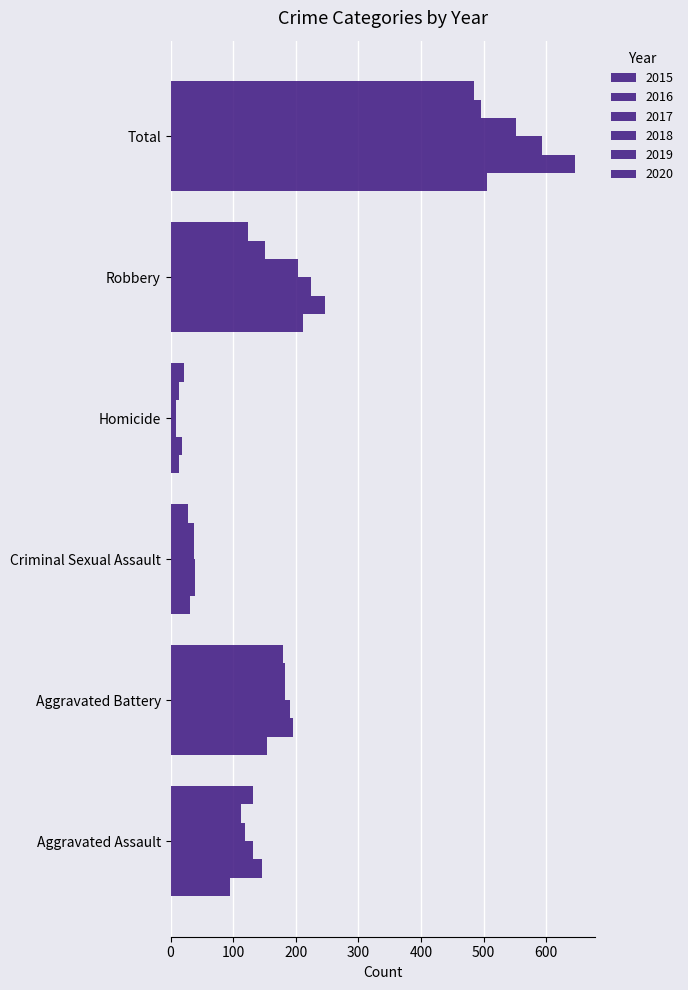

At which label is 2020 closest to 253?

Aggravated Battery